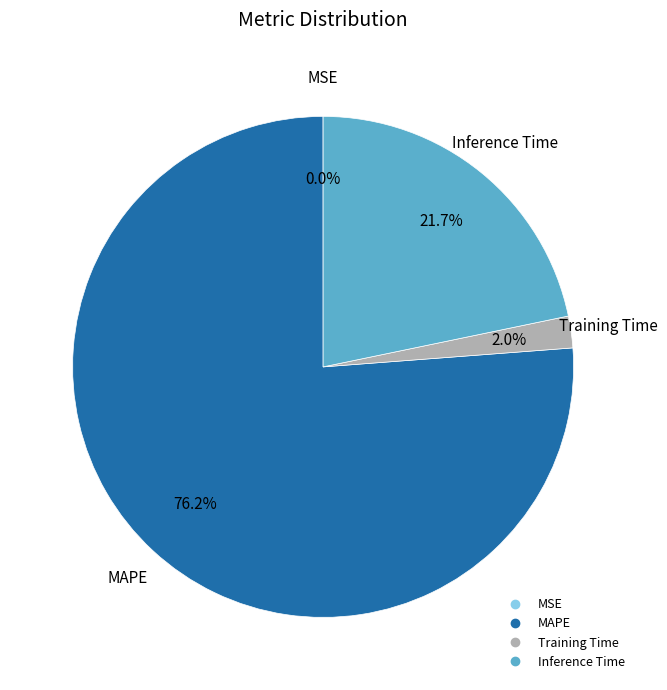

Is there a majority slice in this chart?

Yes